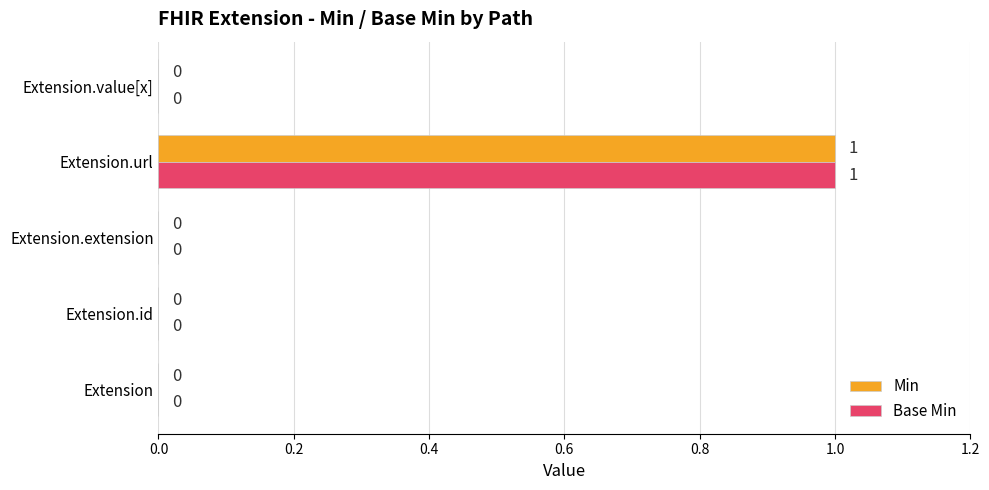

Is it true that Base Min equals 0 at Extension.value[x]?

True